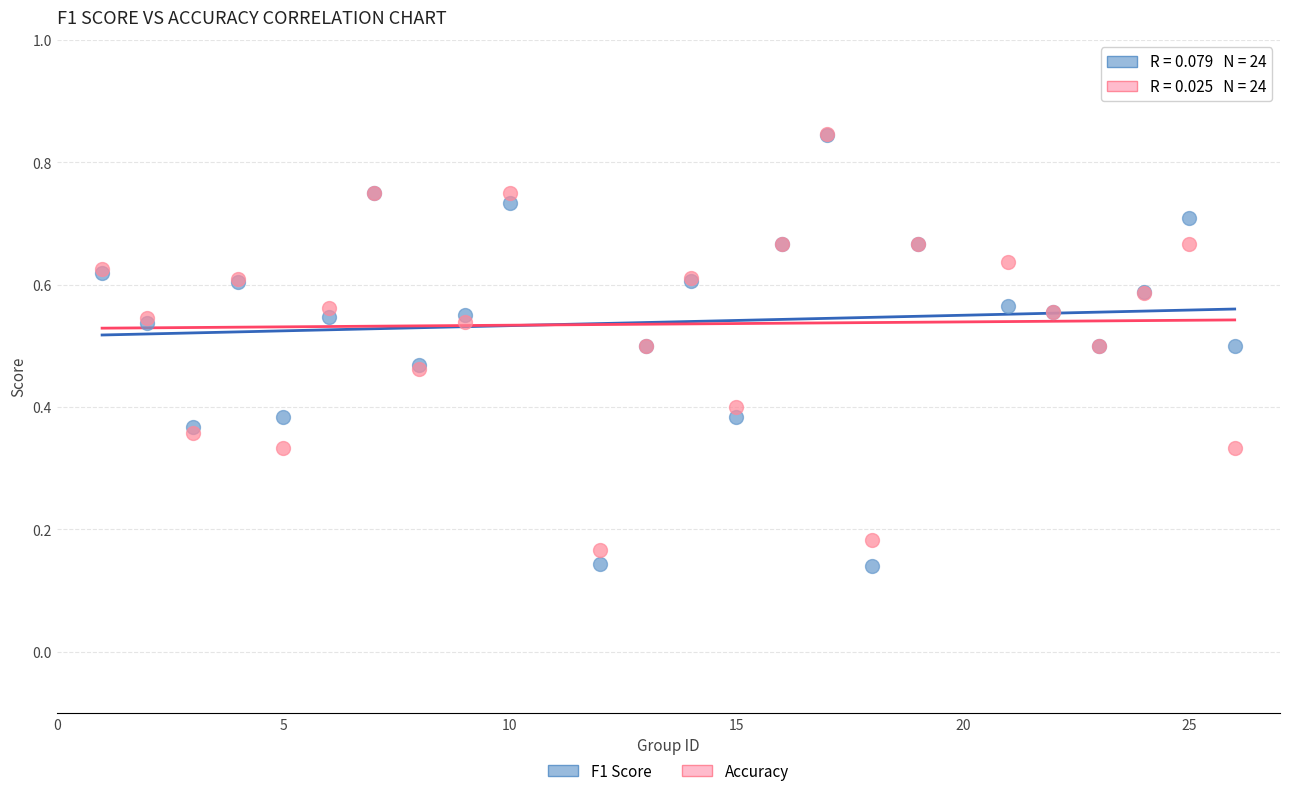

What are all the series names shown in the legend?

F1 Score, Accuracy